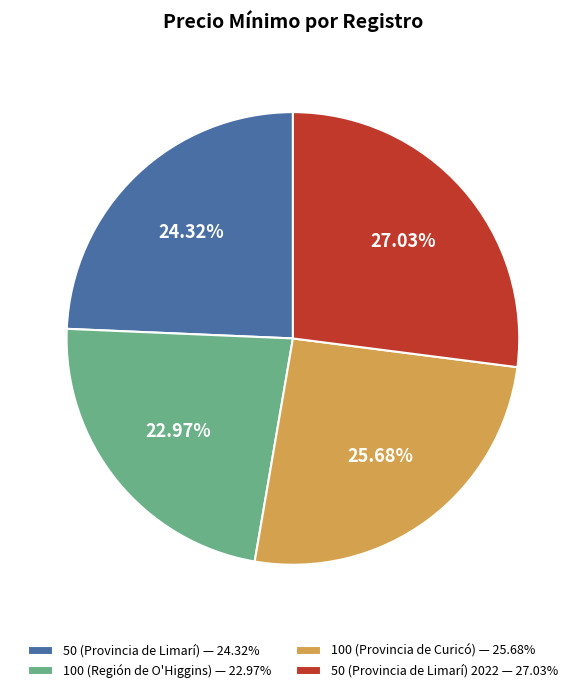

To the nearest percent, what is the difference between the largest and smallest slice percentages?

4%